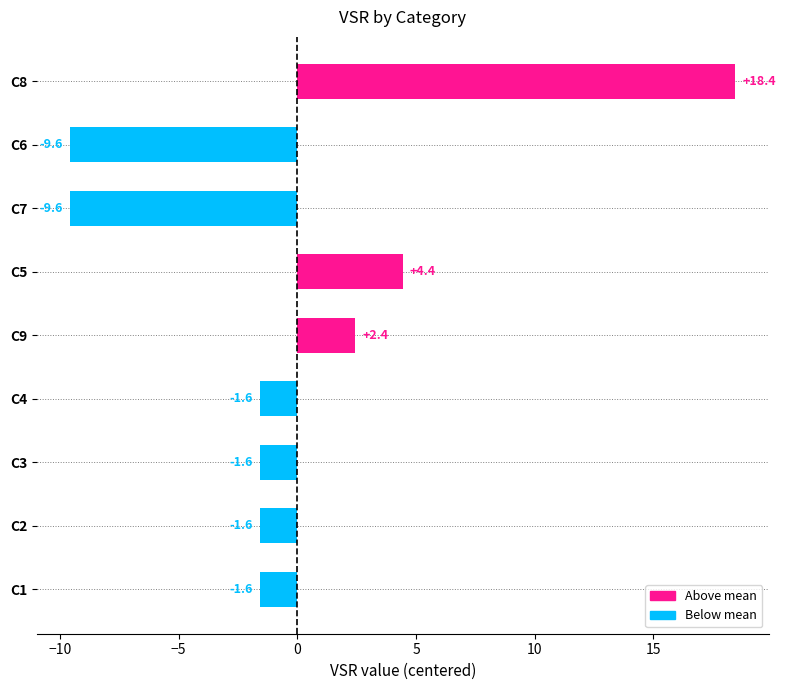

What is the difference between the maximum and second lowest values?

28.0